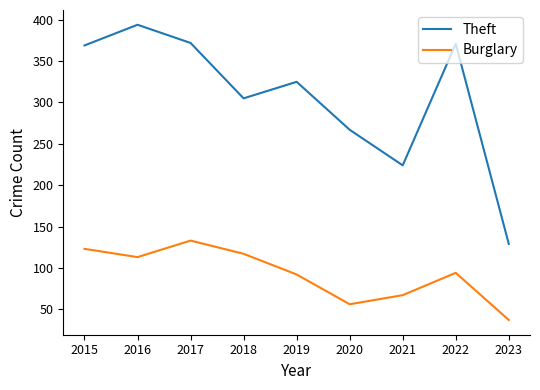

At 2021, list the series in order from smallest to largest.

Burglary, Theft